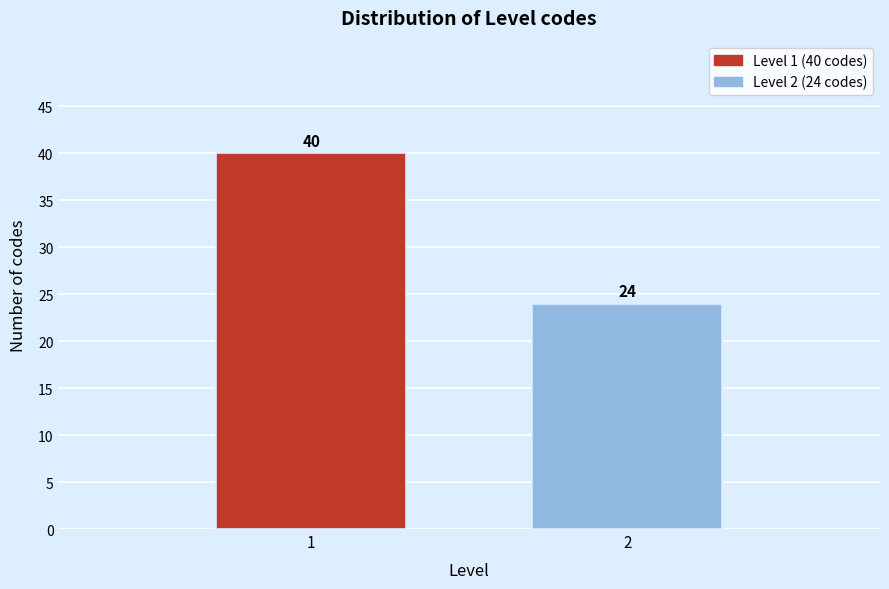

Reading left to right, what are all the values shown in this chart?

1=40	2=24